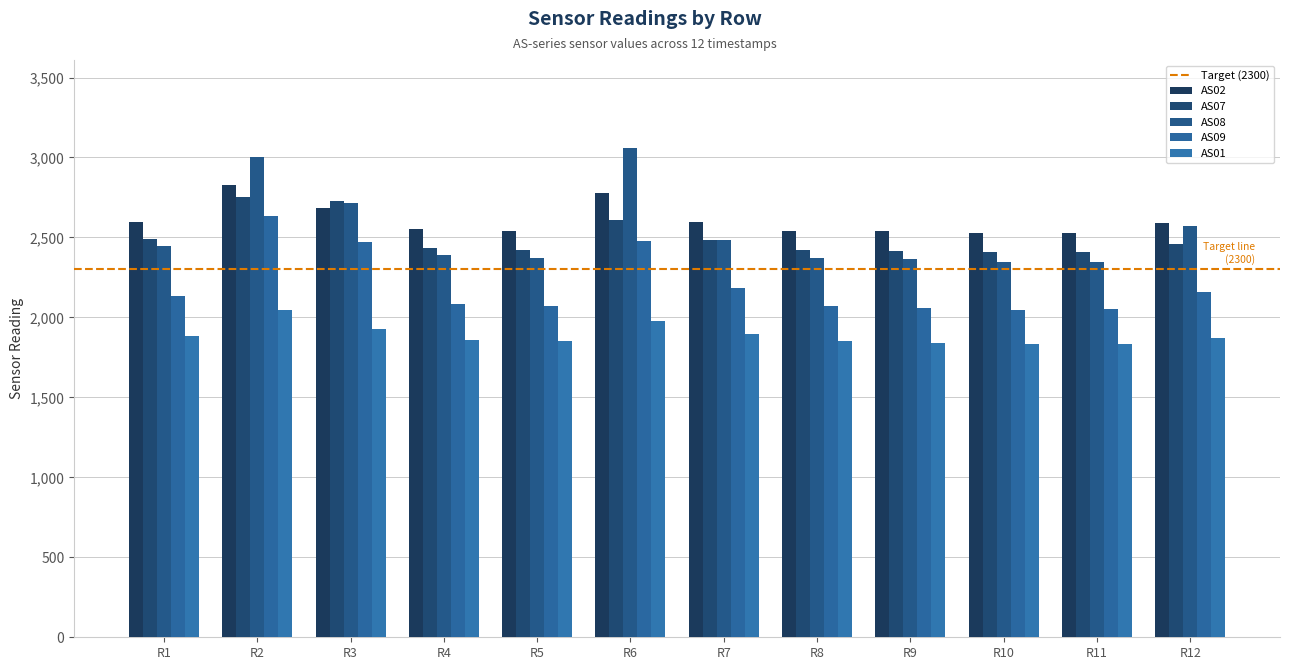

Reading left to right, transcribe all the data shown in this chart.

AS02: 2598	2826	2685	2555	2538	2775	2599	2540	2542	2526	2529	2588
AS07: 2488	2756	2727	2435	2423	2607	2485	2424	2416	2406	2410	2458
AS08: 2446	3004	2717	2391	2369	3059	2487	2370	2365	2346	2349	2569
AS09: 2136	2632	2470	2087	2069	2478	2183	2072	2061	2048	2051	2157
AS01: 1886	2045	1927	1858	1851	1978	1899	1850	1841	1835	1835	1872